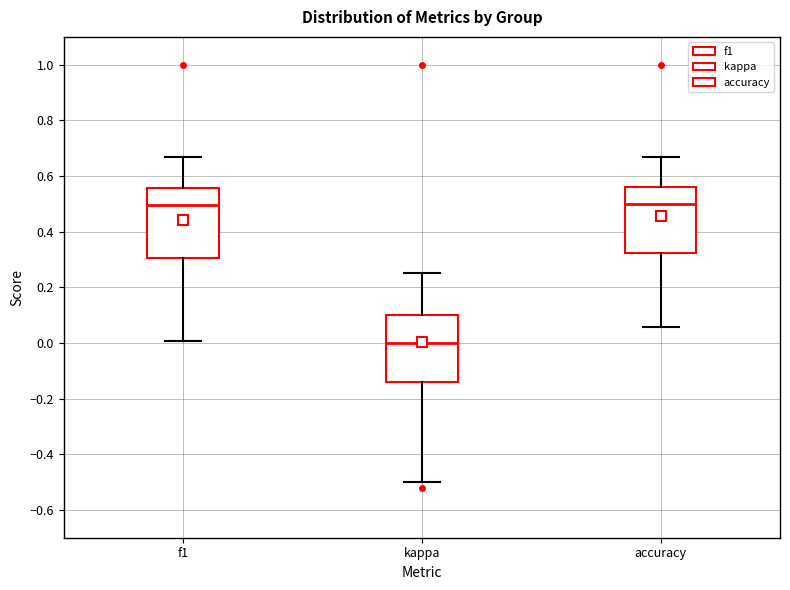

Reading left to right, transcribe this box plot: for each box, give where its median line is, the range the box spans, and where its two whiskers end, as read against the y-axis. The values are not printed on the chart, so give them approximately, as read against the axis.

f1: median 0.50, box 0.30 to 0.56, whiskers 0.00 to 0.66
kappa: median 0.00, box -0.14 to 0.10, whiskers -0.50 to 0.26
accuracy: median 0.50, box 0.32 to 0.56, whiskers 0.06 to 0.66